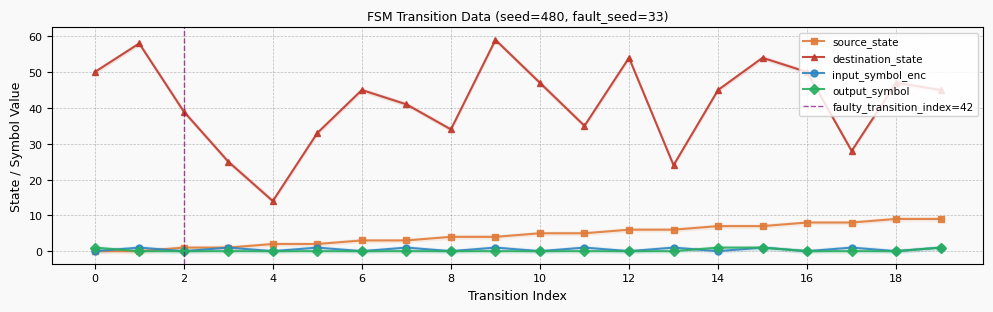

What is the difference between the maximum and second lowest values in the destination_state series?

35